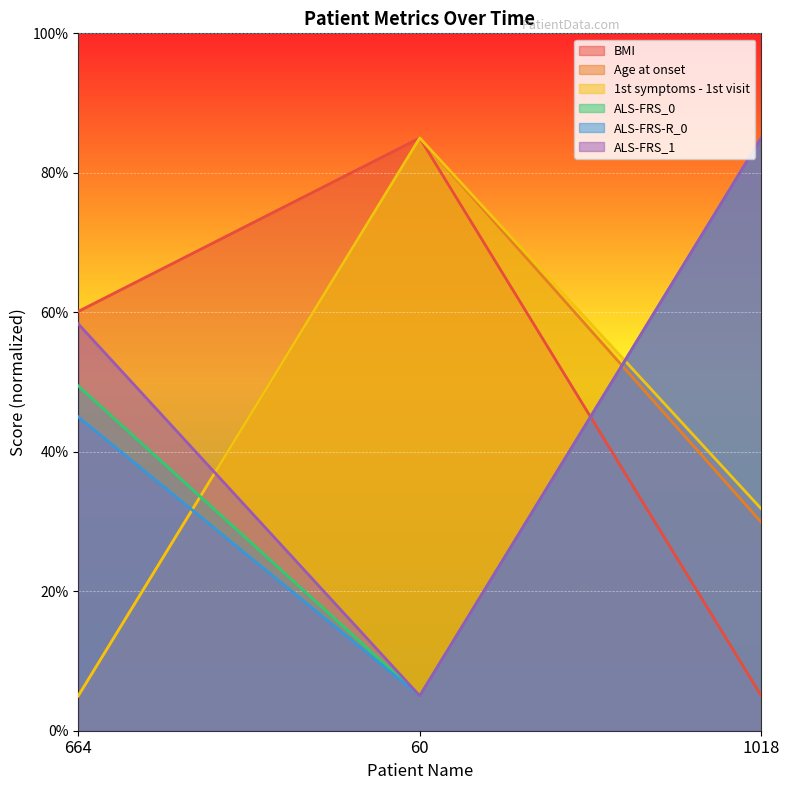

What is the value of the ALS-FRS_0 point at the 2nd from the left?

5.0